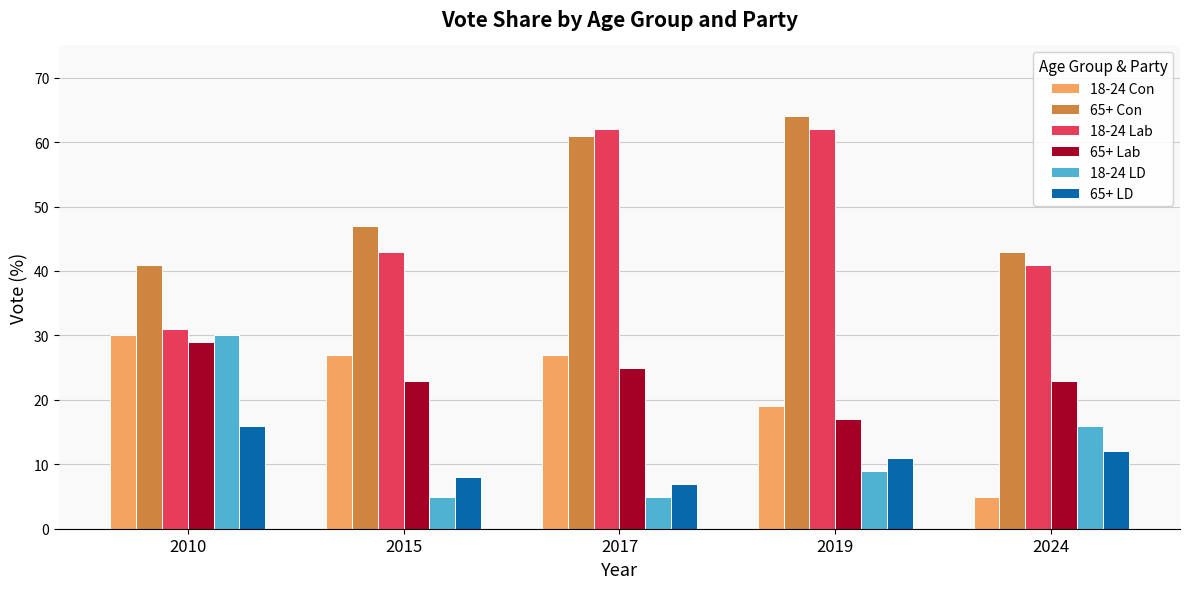

What is the spread (max minus min) of values at 2015?

42